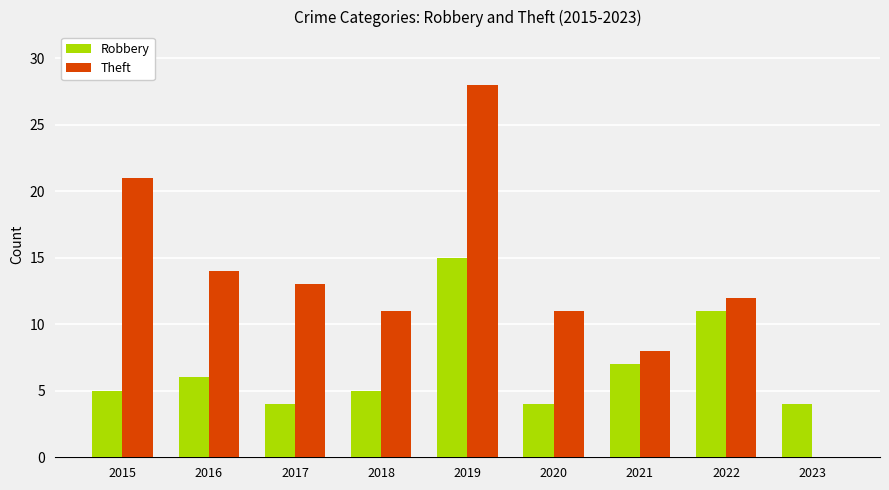

Which series changed the most between 2016 and 2018?

Theft